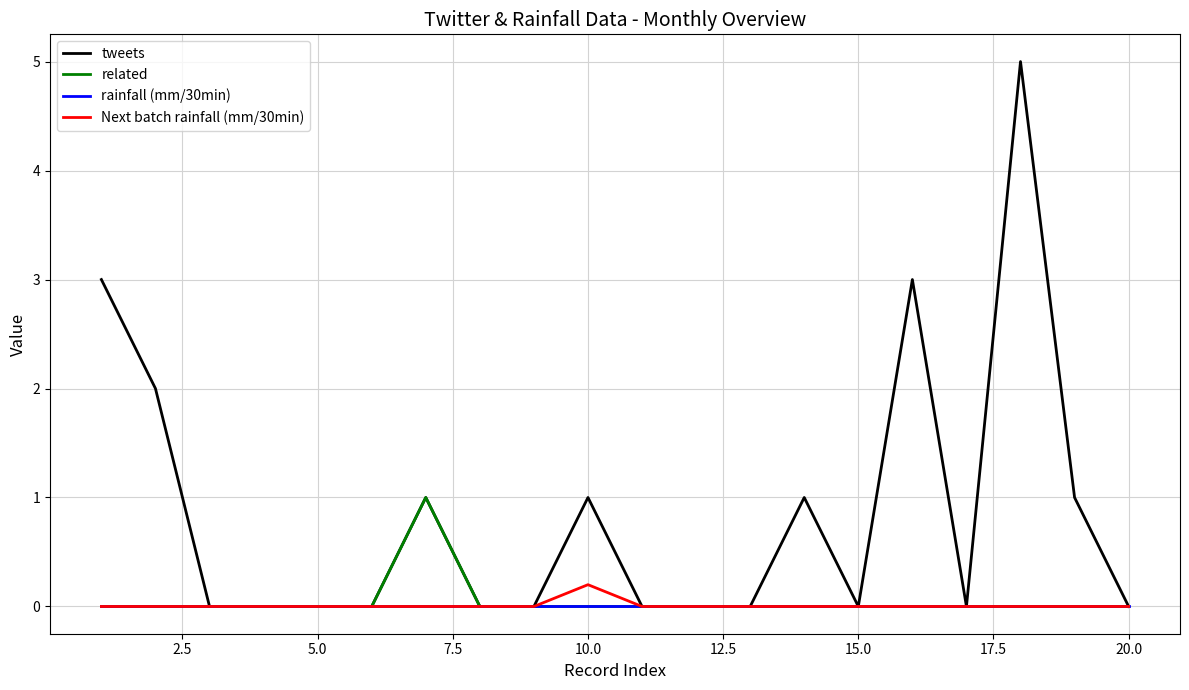

What is the sum of all Next batch rainfall (mm/30min) values?

0.2